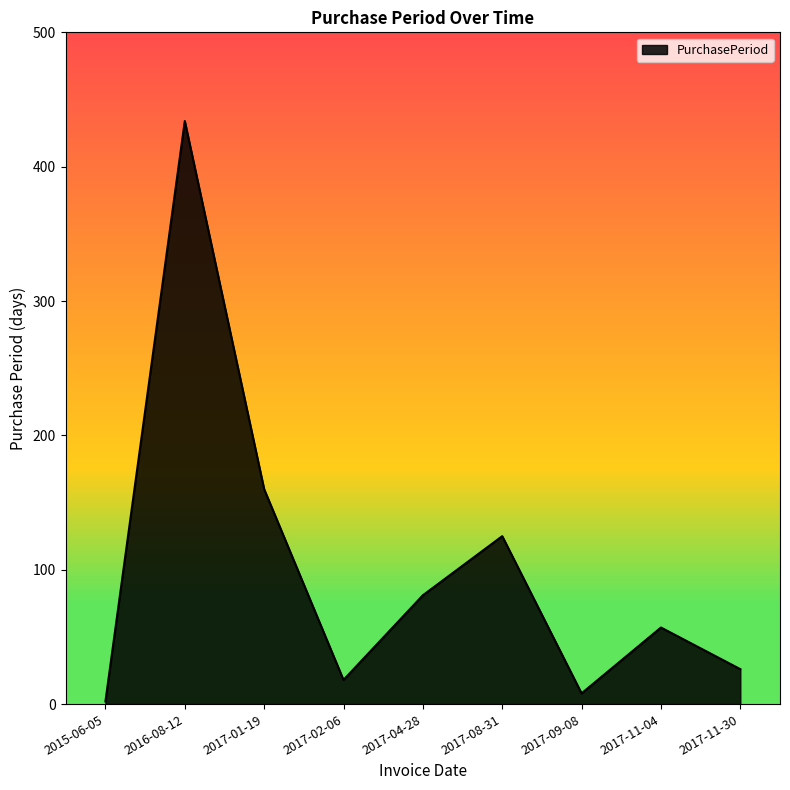

Reading left to right, transcribe all the data shown in this chart.

2	434	160	18	81	125	8	57	26